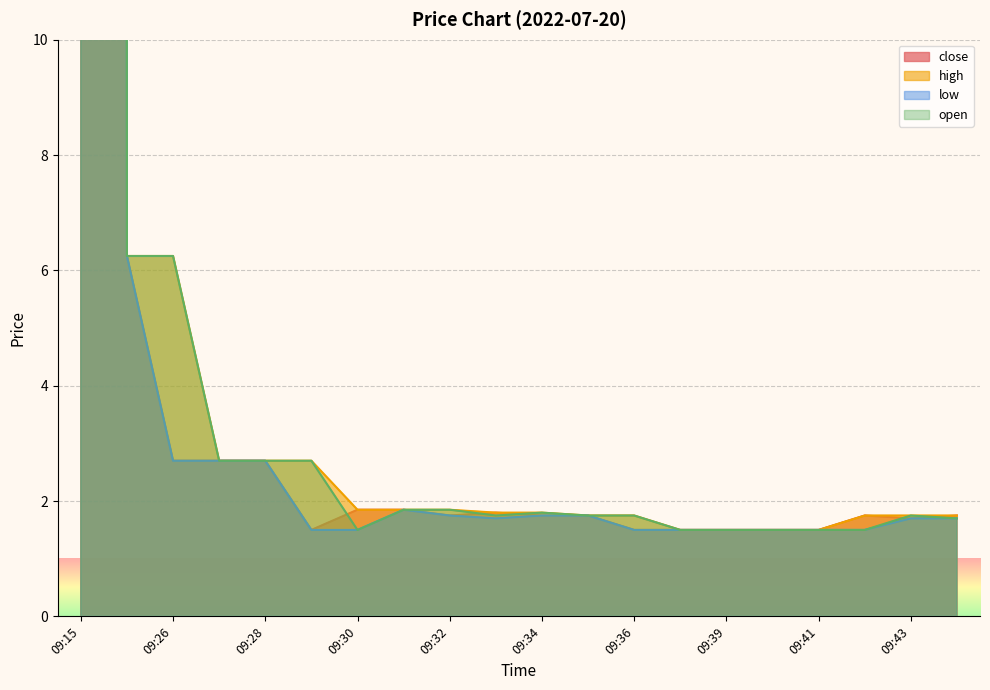

Is the value of low at 09:34 greater than the value of close at 09:30?

No